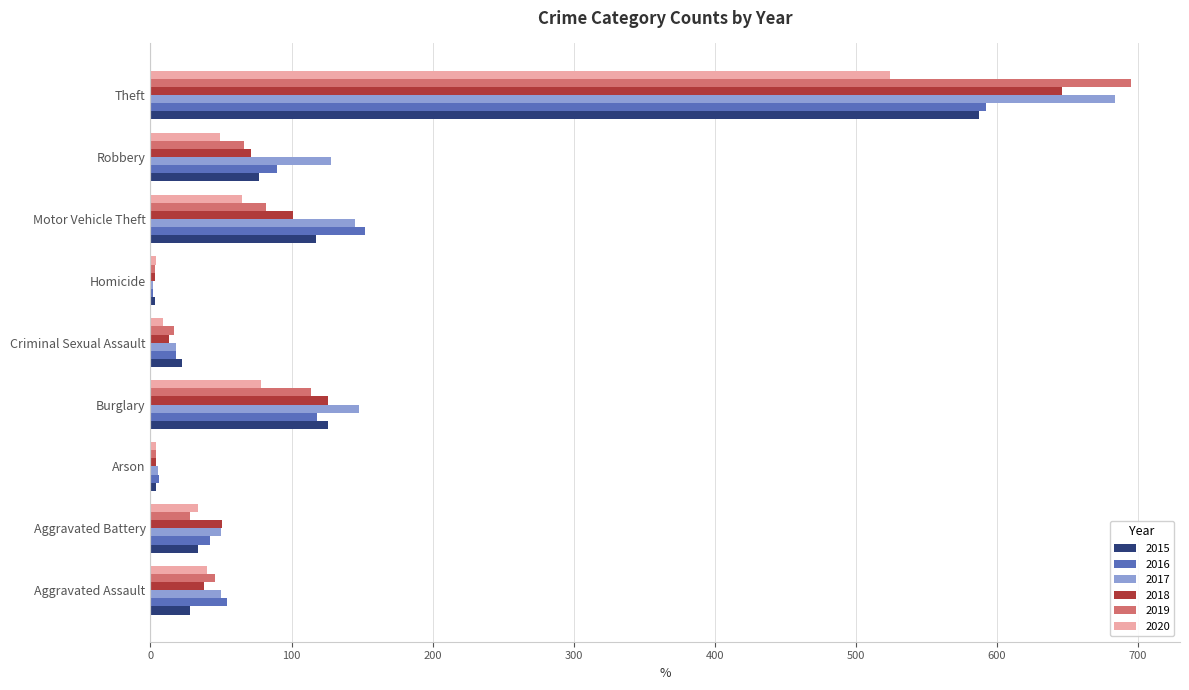

The value of 2017 at Criminal Sexual Assault is 18. True or false?

True